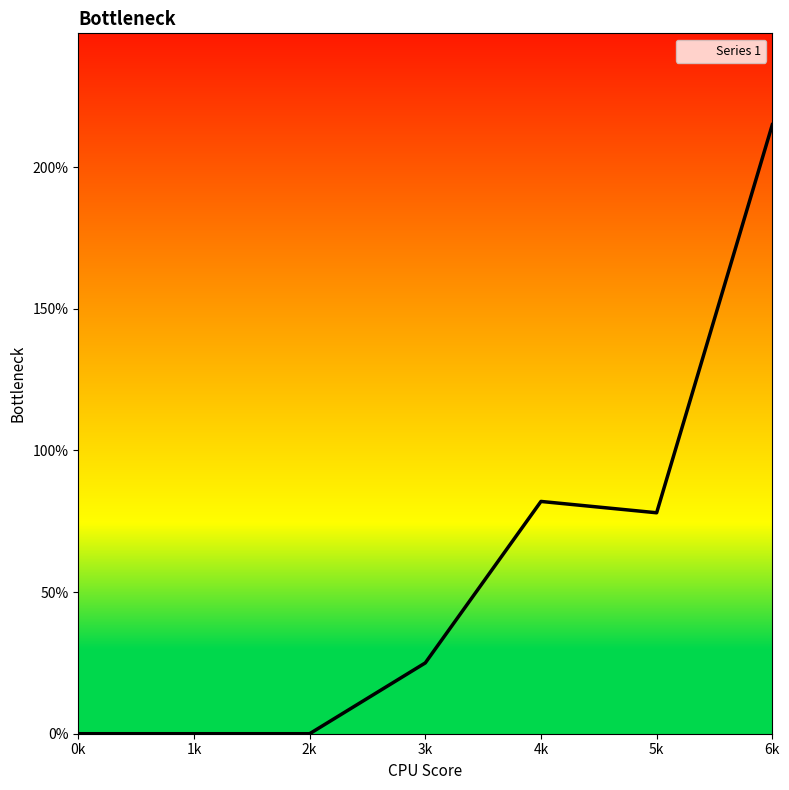

What is the maximum value shown in the chart?

215